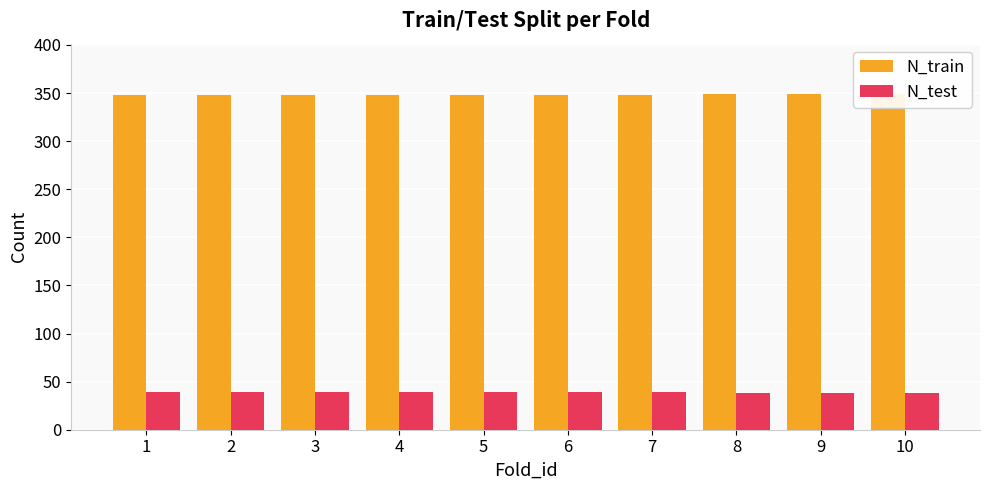

The value of N_test at 10 is 38. True or false?

True